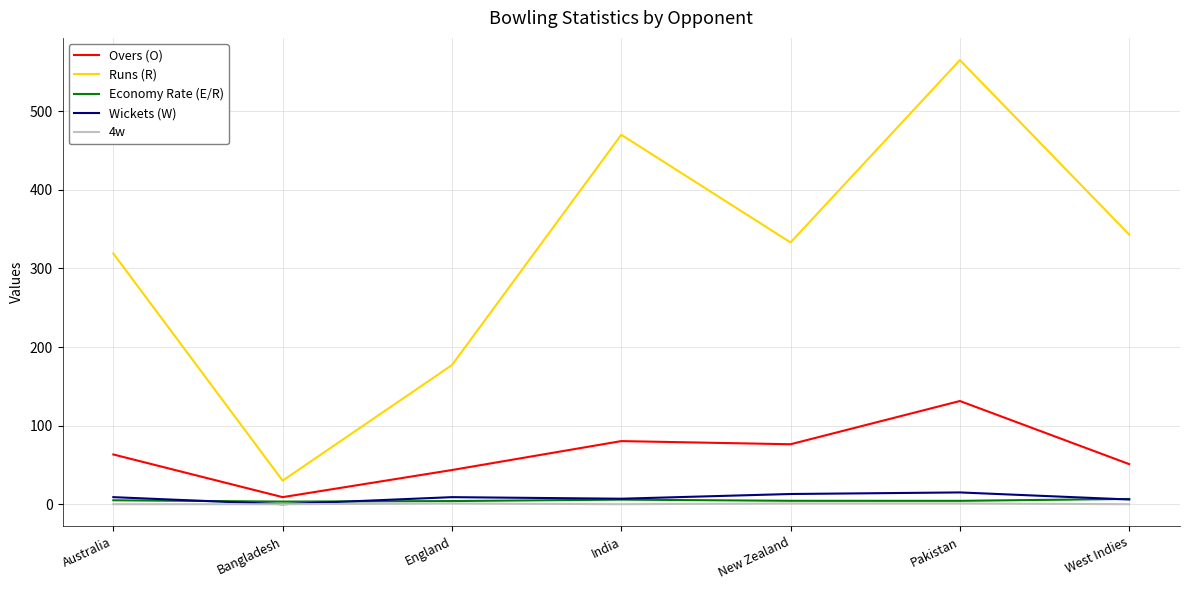

The value of Runs (R) at India is 155.8. True or false?

False